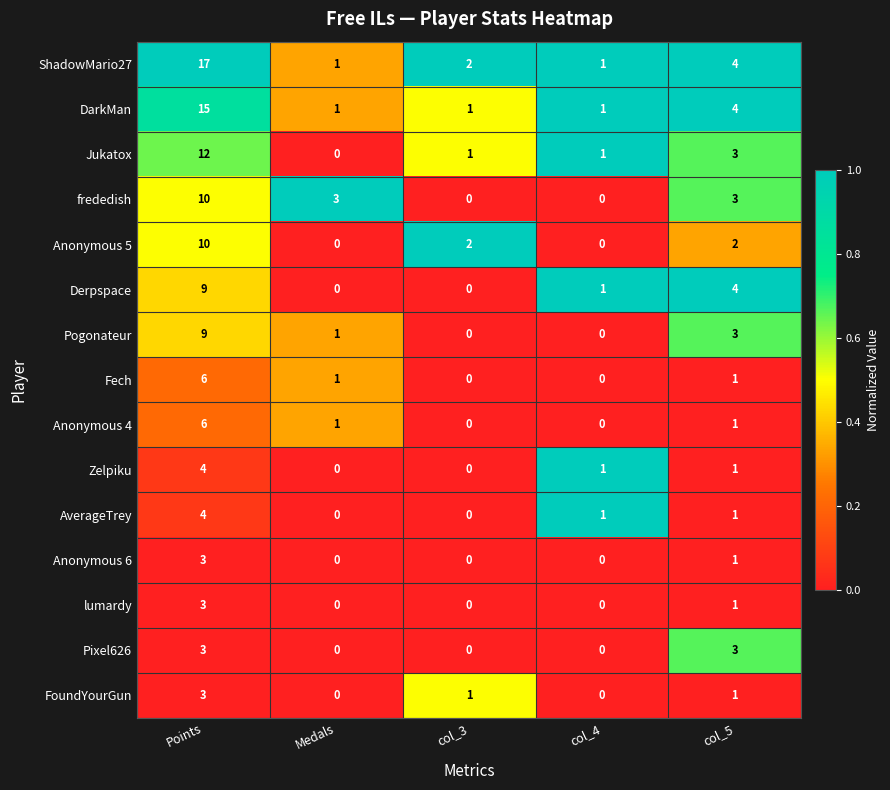

Which category has the highest value across all series?

Points